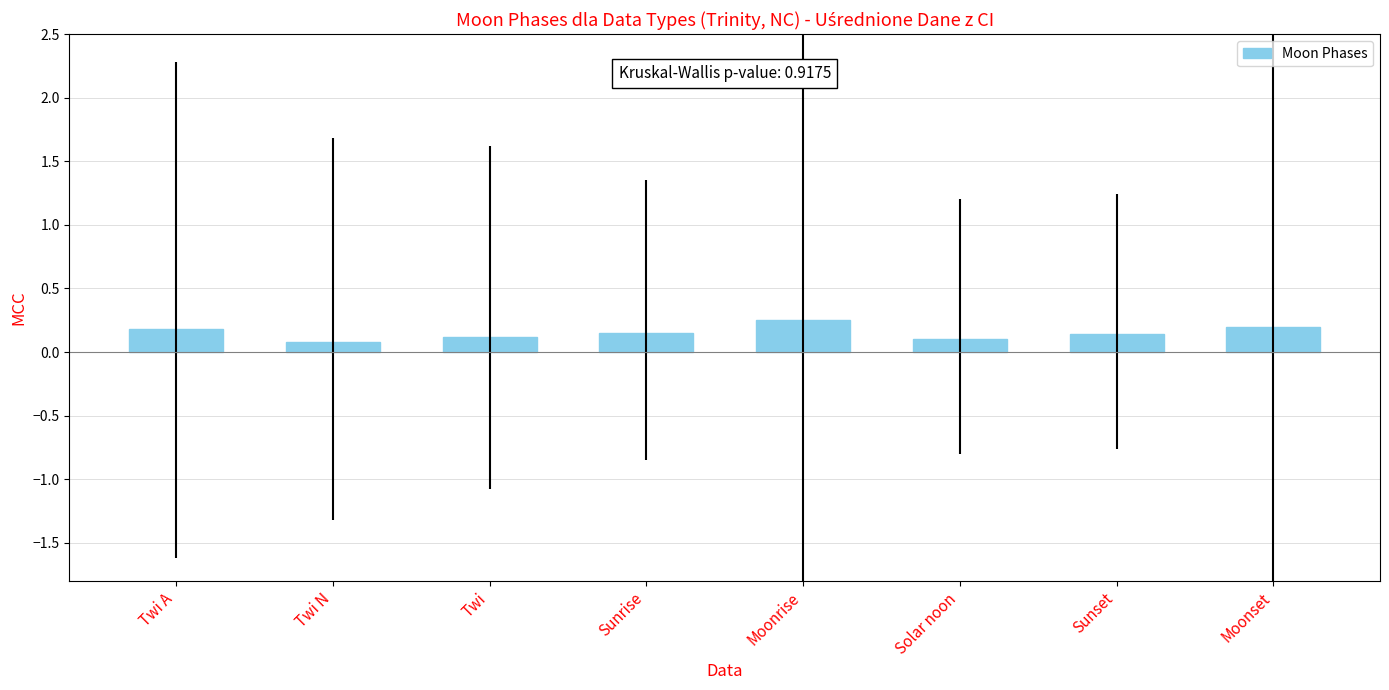

What is the label of the 3rd bar from the left?

Twi